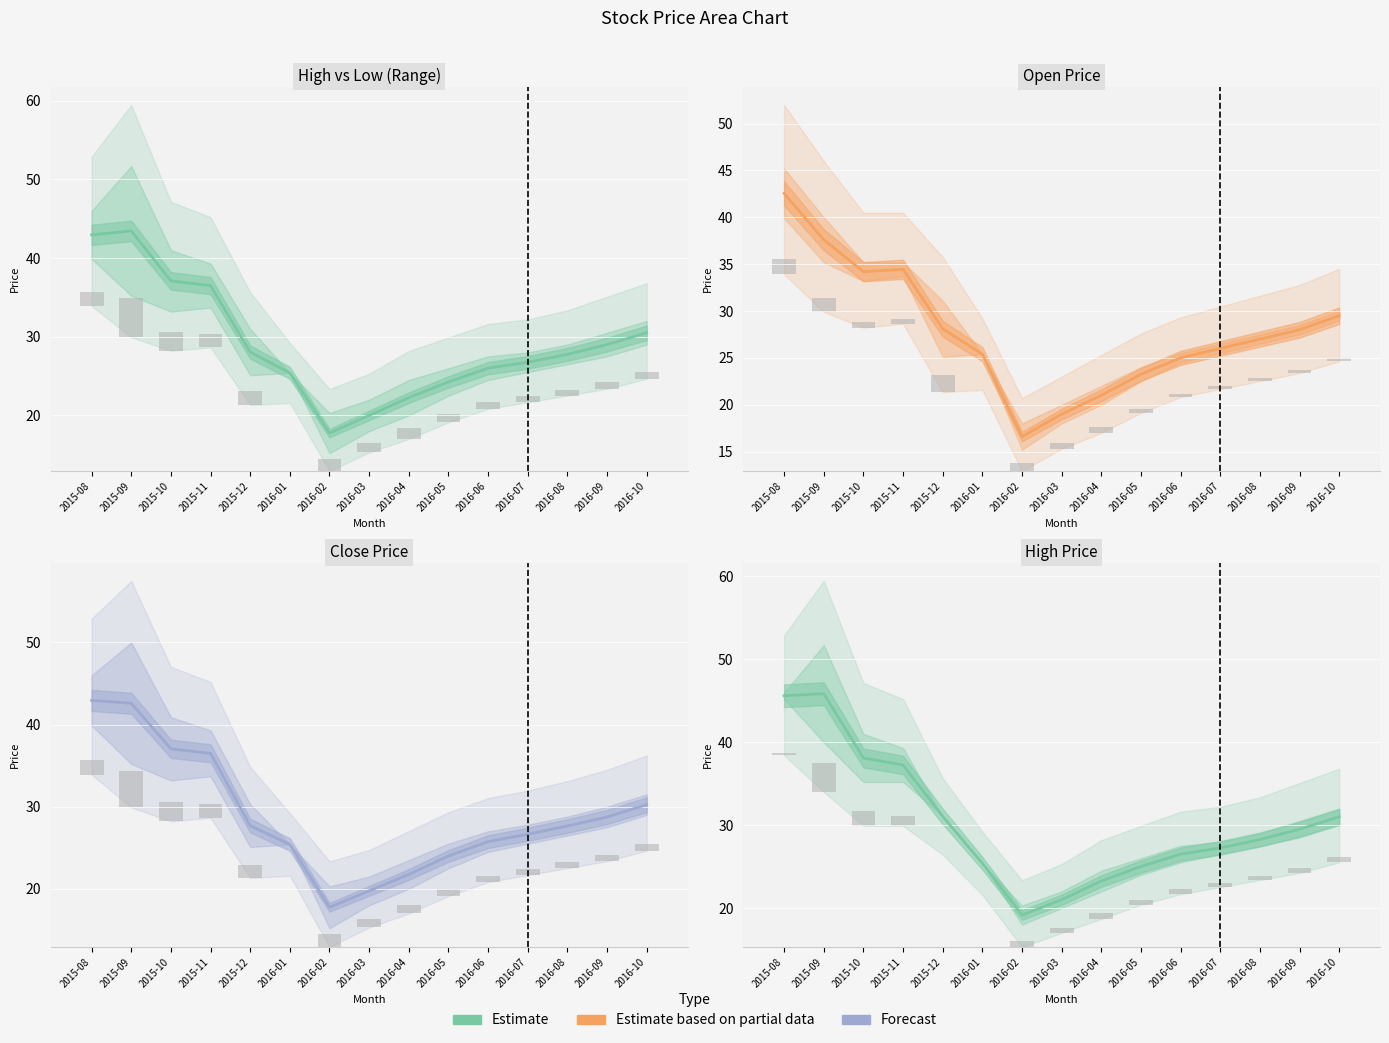

Is it true that Open Mean equals 21.0 at 2016-04?

True